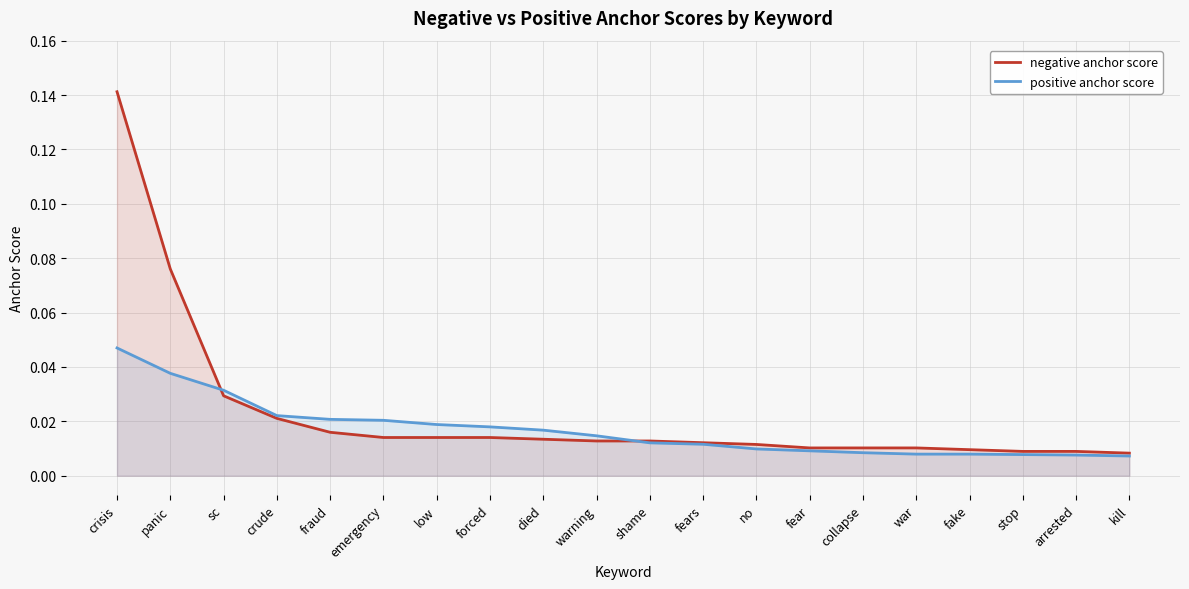

The value of positive anchor score at war is 0.0. True or false?

True